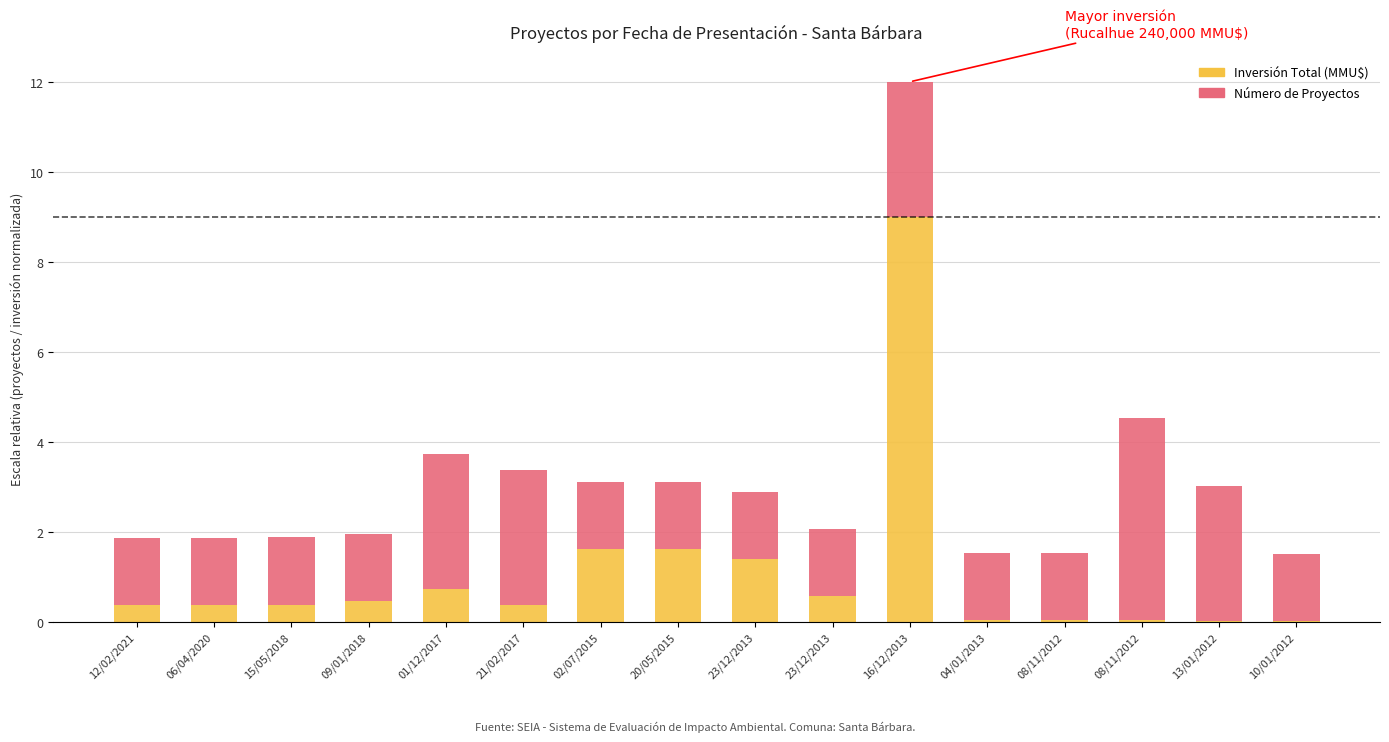

What are all the series names shown in the legend?

Inversión Total (MMU$), Número de Proyectos